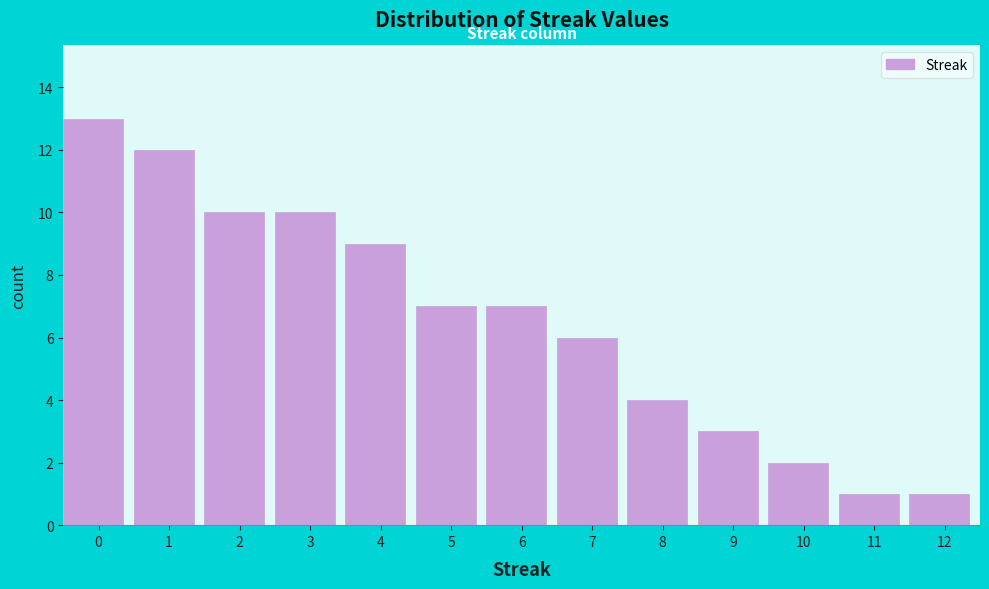

Reading left to right, list all the values displayed in this chart.

13	12	10	10	9	7	7	6	4	3	2	1	1